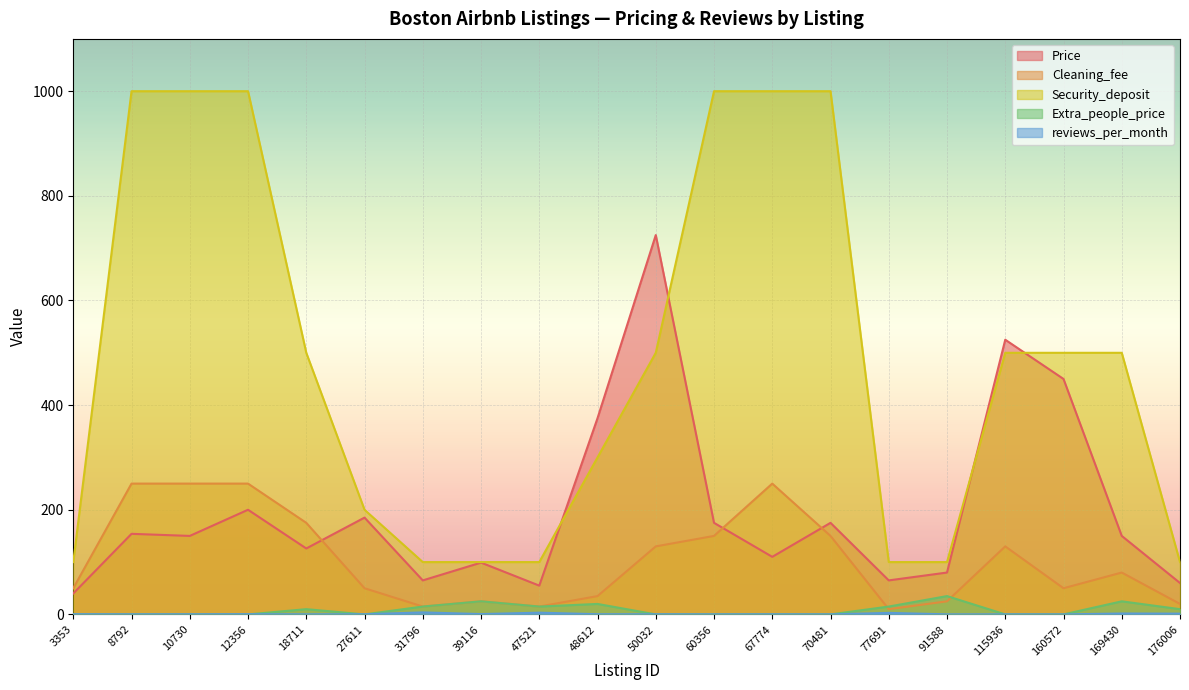

How many intersections are there between reviews_per_month and Extra_people_price?

7